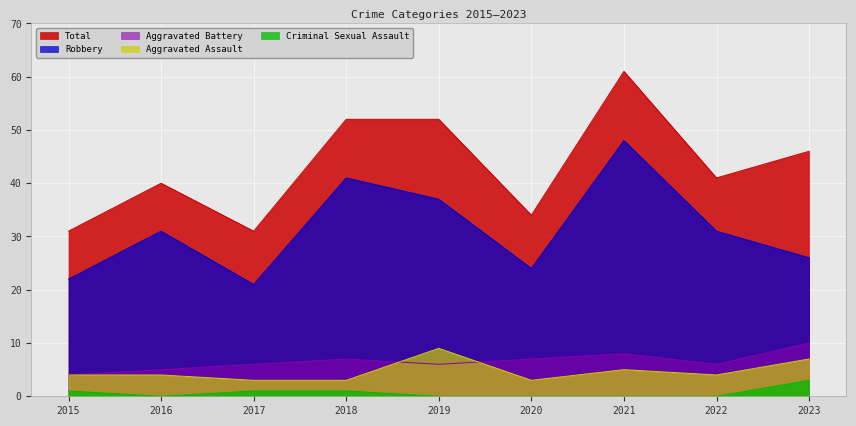

In Aggravated Assault, how many points are higher than both neighbors (excluding endpoints)?

2